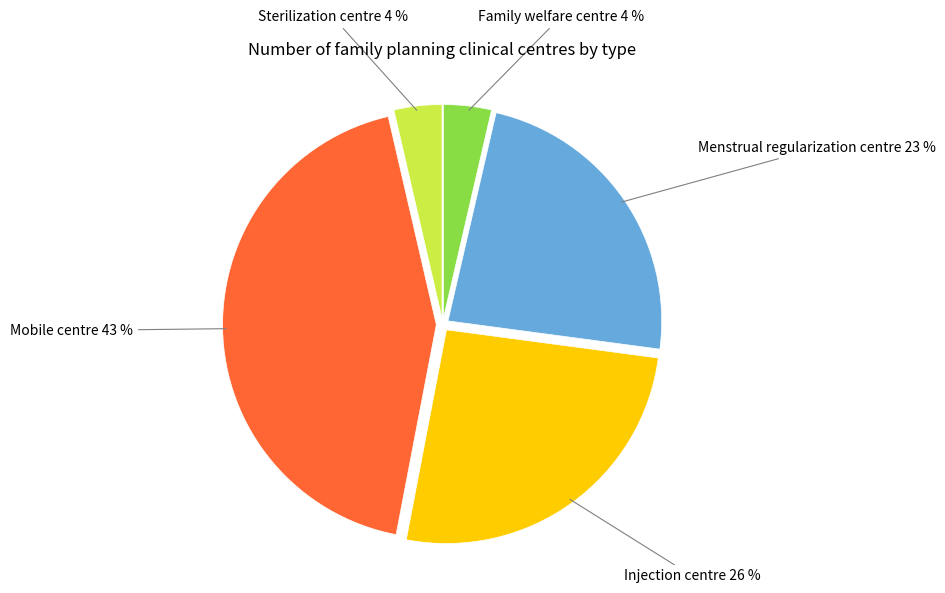

To the nearest percent, what is the average slice percentage?

20%